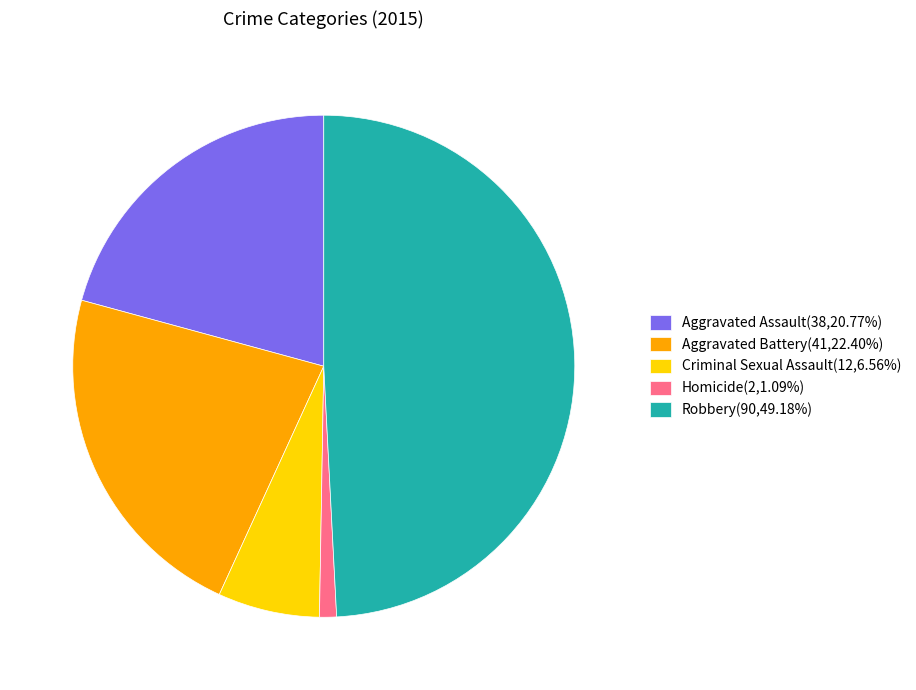

Does Aggravated Assault(38,20.77%) account for over 50% of the chart?

No